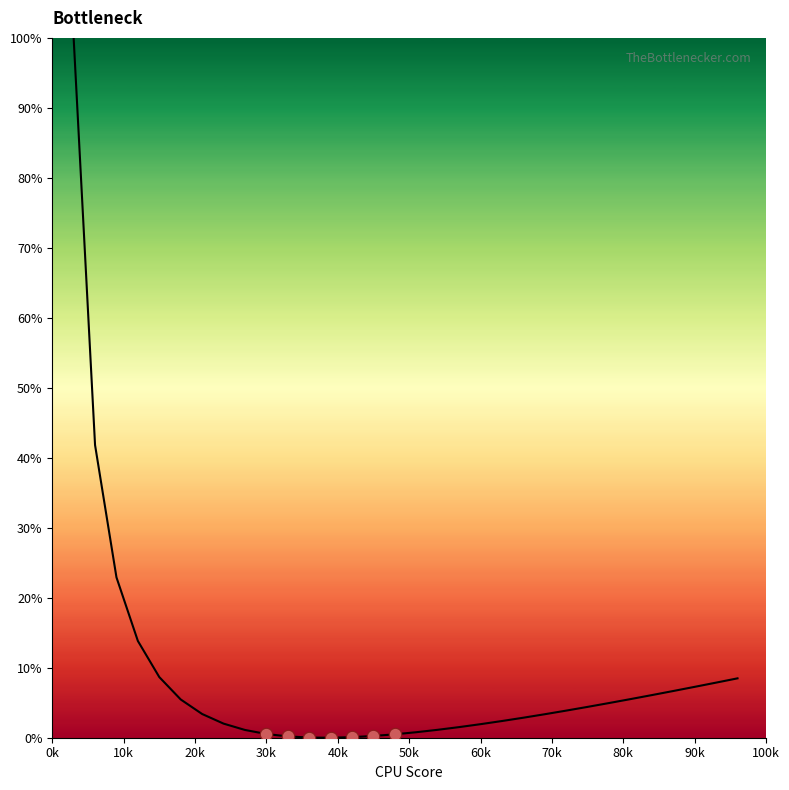

What is the average X value?

39.0